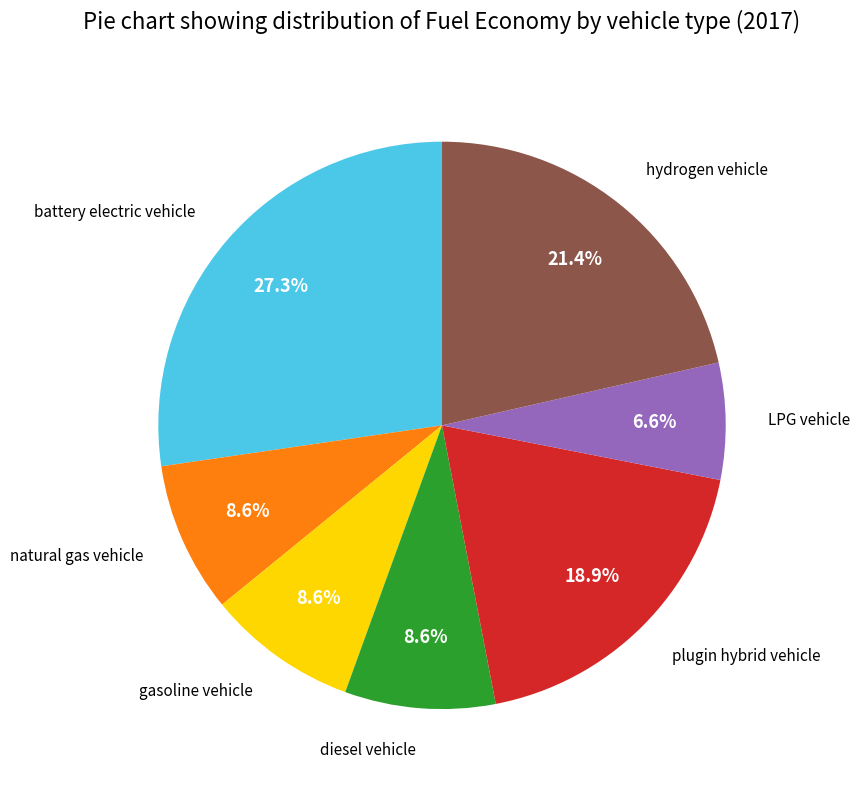

Is there a majority slice in this chart?

No